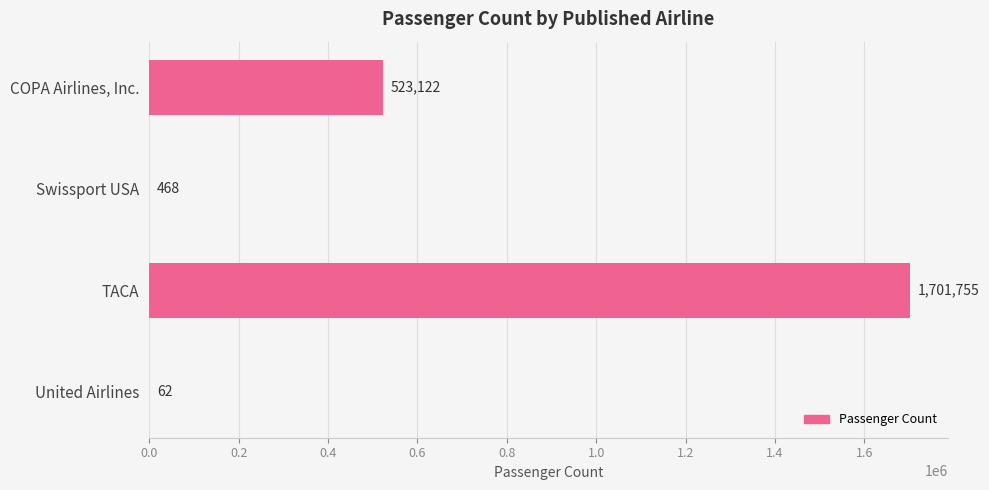

The value at COPA Airlines, Inc. is 523122. True or false?

True